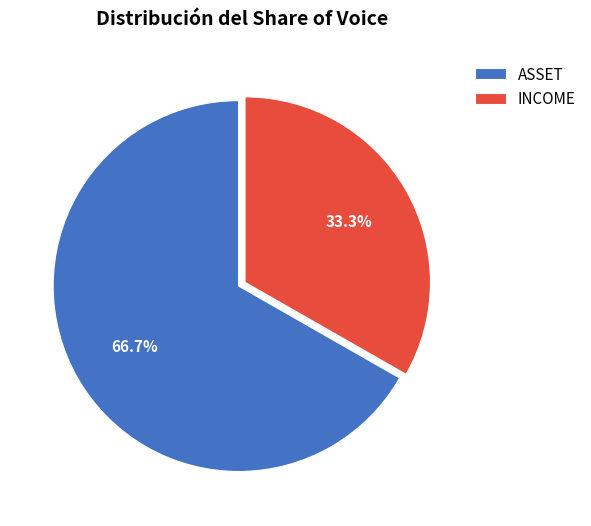

What is the largest slice in the pie chart?

ASSET